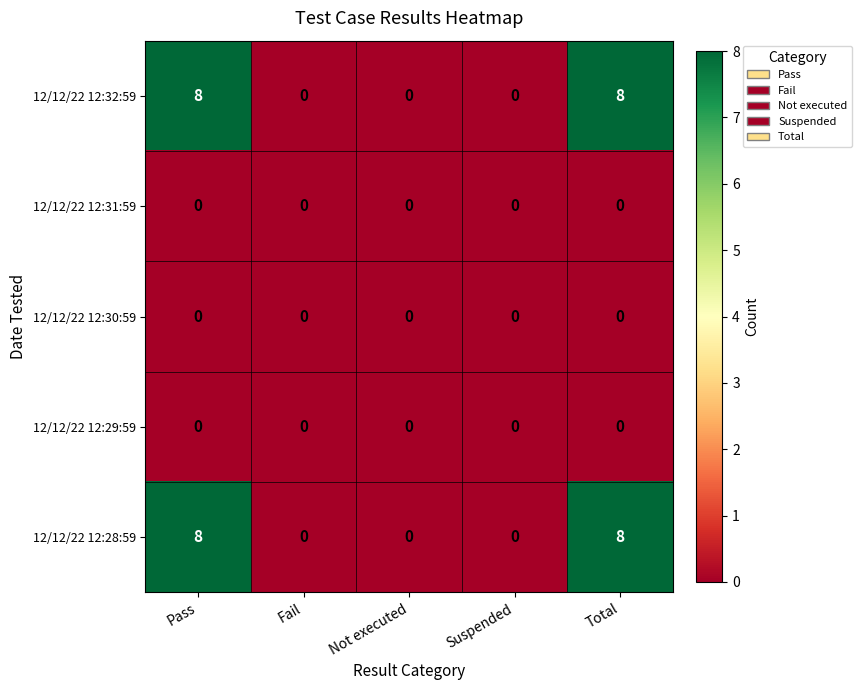

At how many categories does at least one series exceed 5?

2